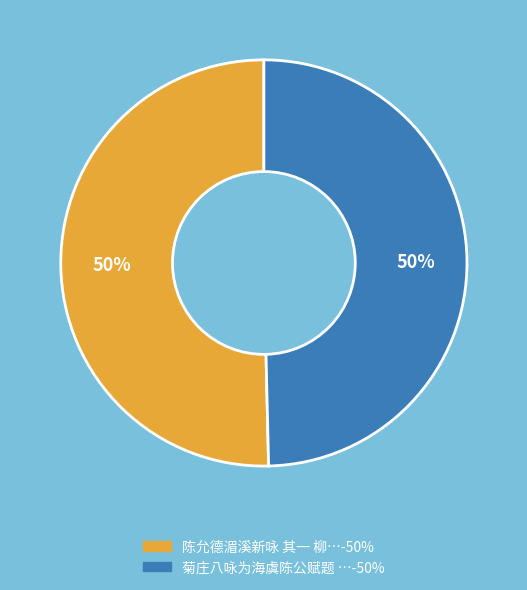

To the nearest percent, what is the average slice percentage?

50%